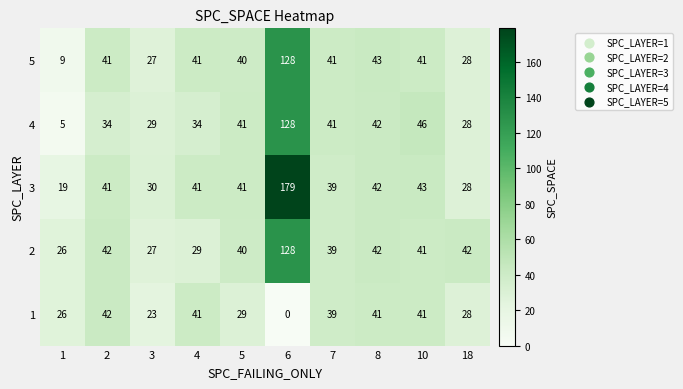

What is the difference between the maximum and minimum values in the 2 series?

102